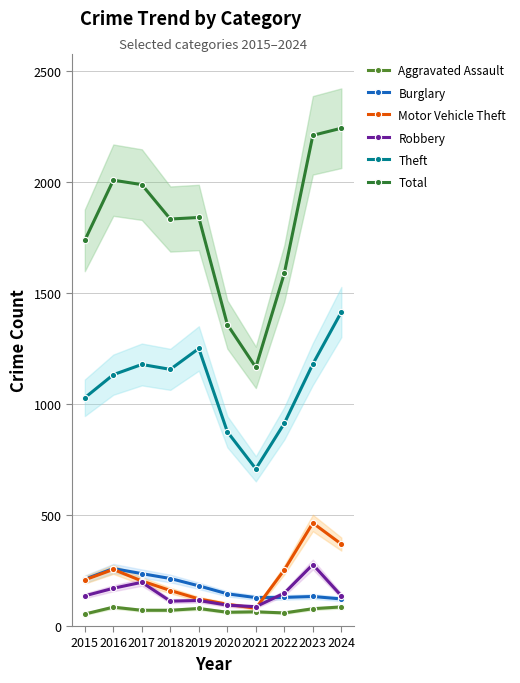

What is the difference between the second highest and second lowest values in the Burglary series?

108